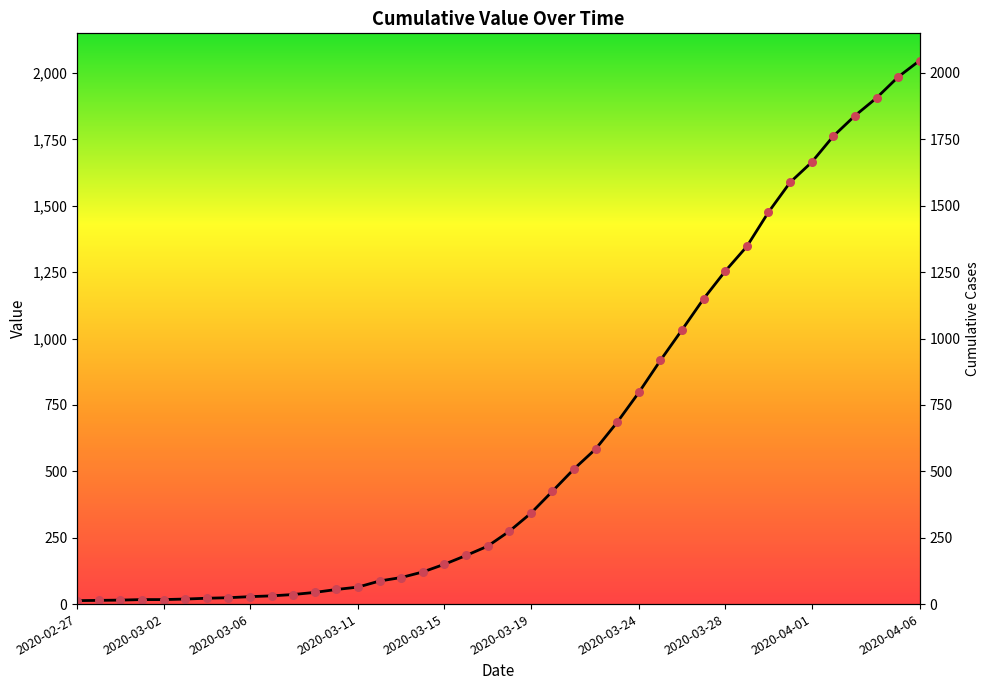

What is the change in value from 2020-04-06 to 36?

+1808